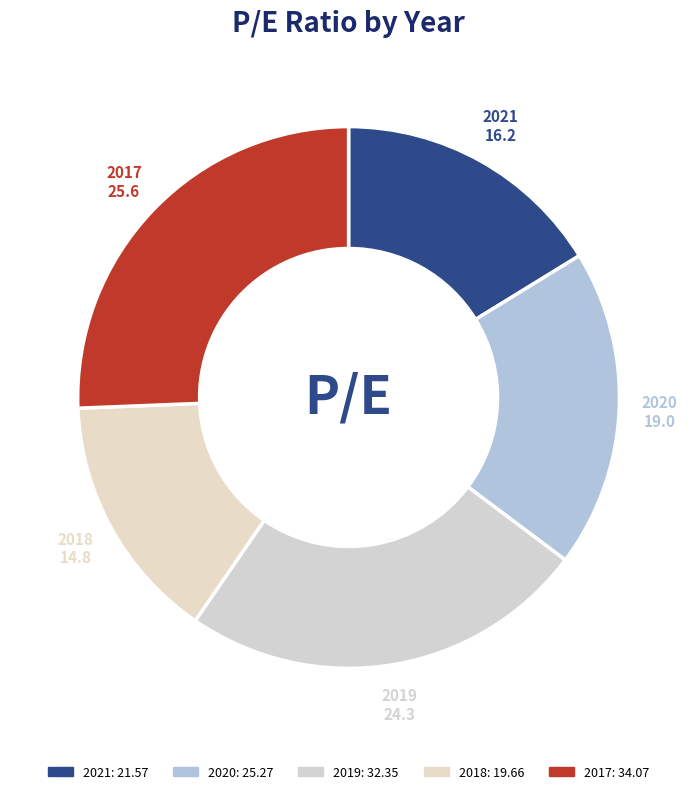

Combined, do 2020 and 2018 account for over 50%?

No